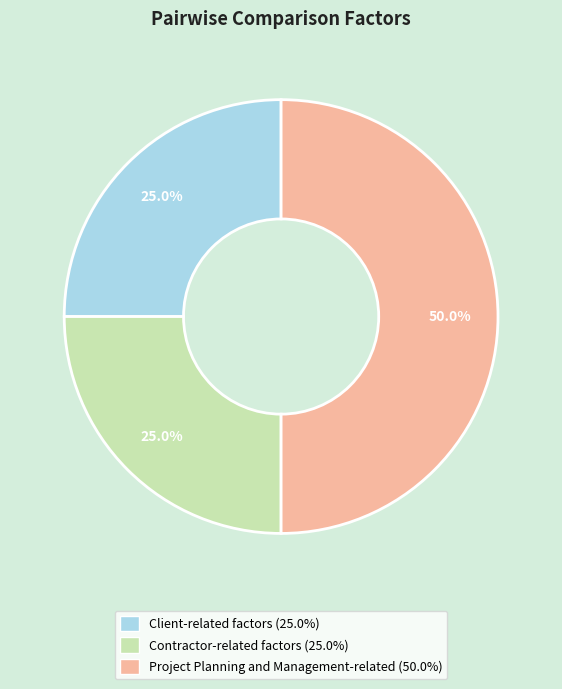

What is the largest slice in the pie chart?

Project Planning and Management-related